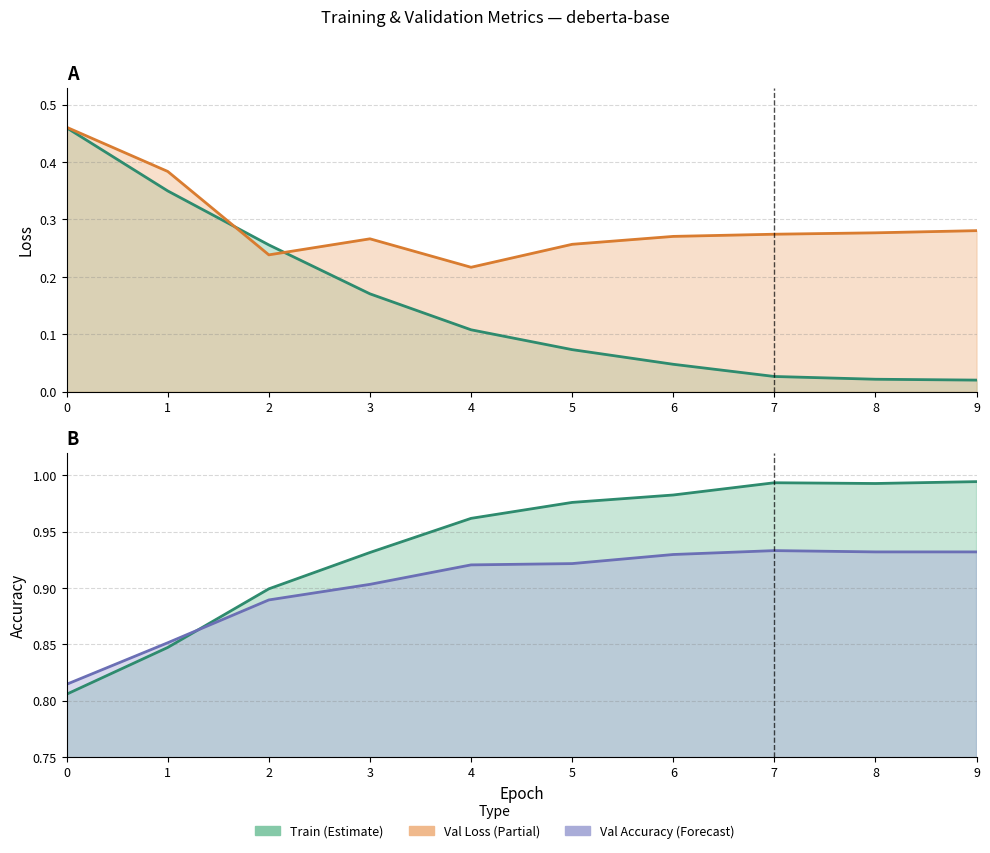

How many intersections are there between val_loss and loss?

2